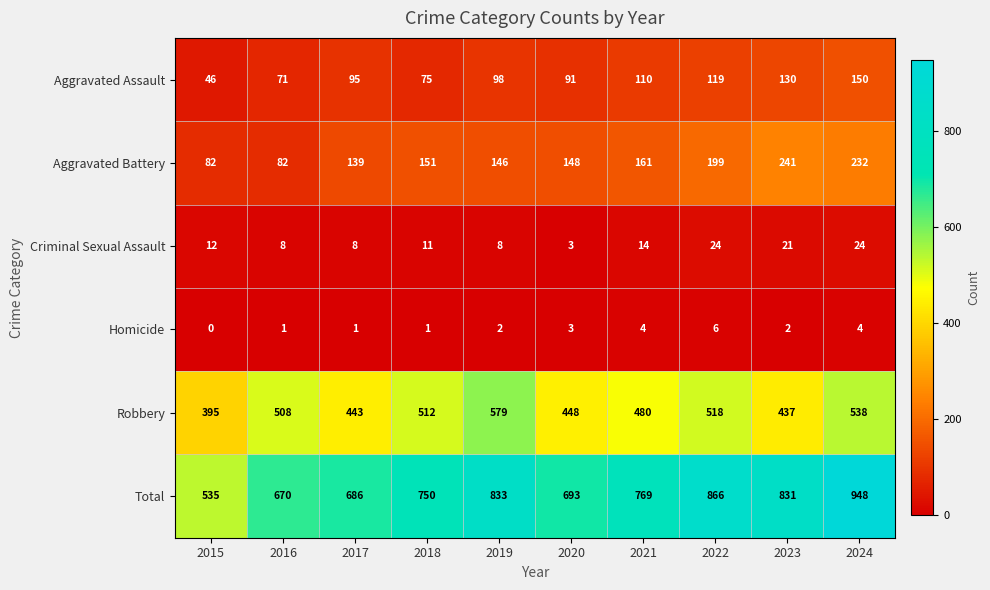

At how many categories does at least one series exceed 299?

10